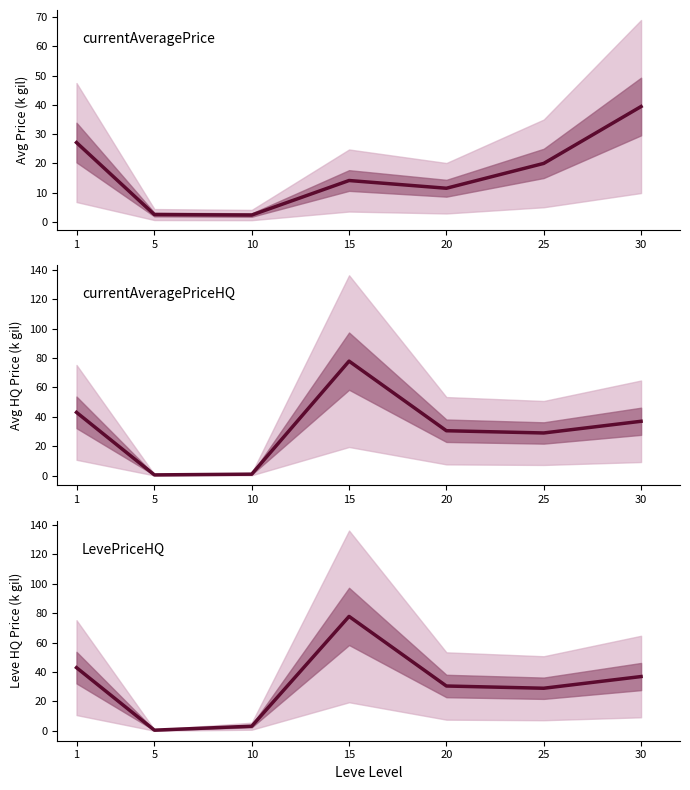

What is the value of the LevePriceHQ point at the 2nd from the left?

0.5